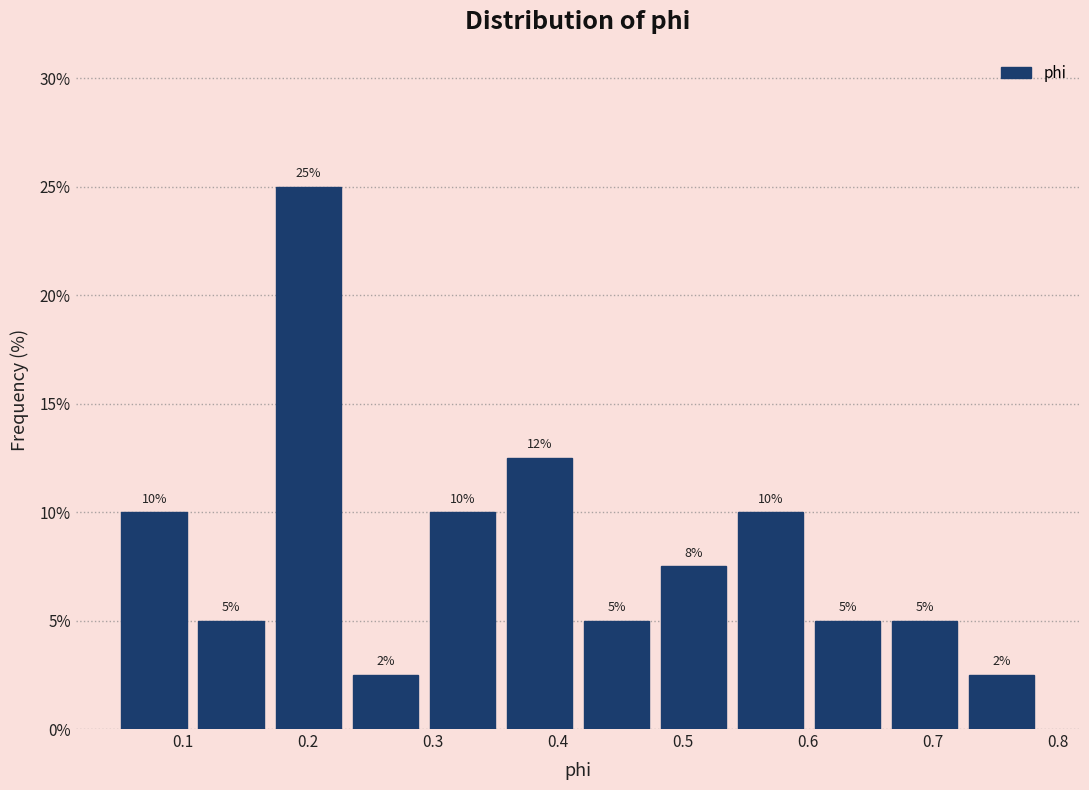

Which range on the x-axis has the tallest bar?

0.17 to 0.23